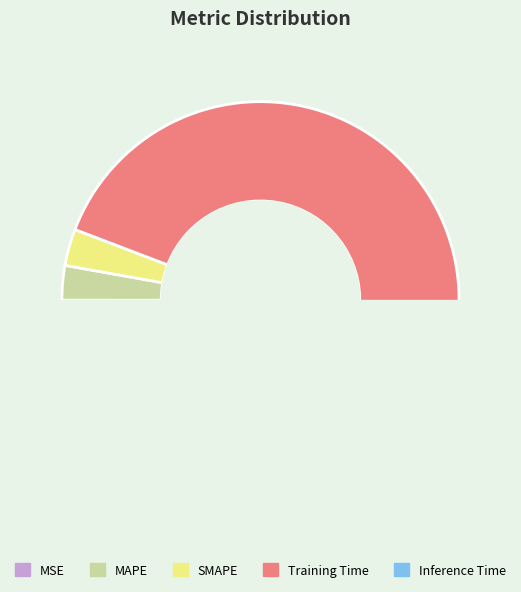

Count the number of slices in the pie.

5